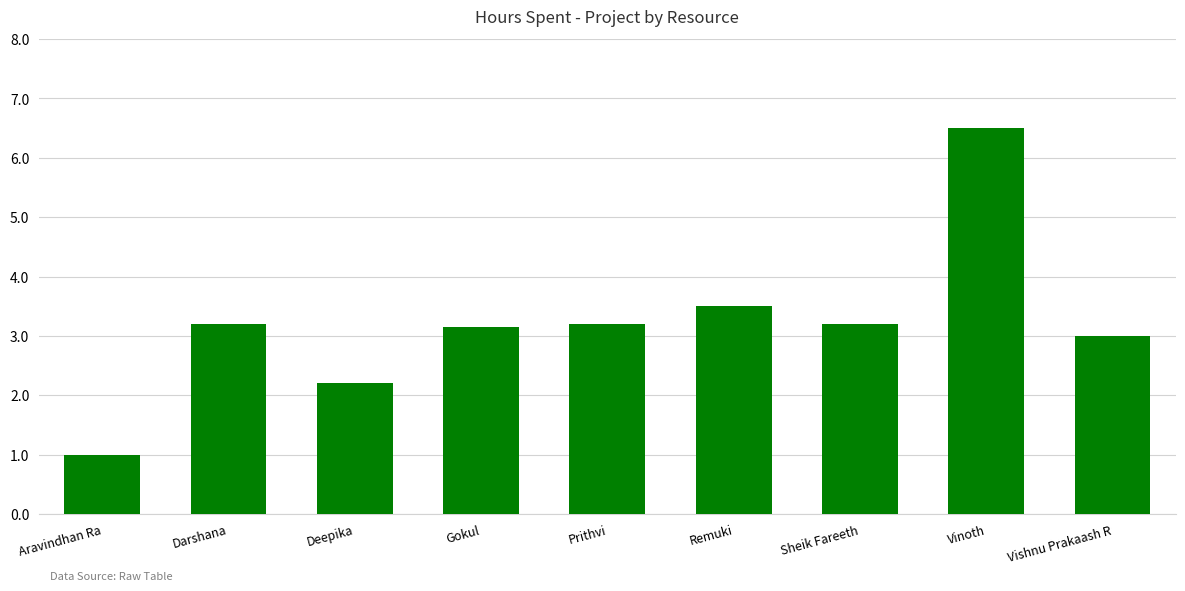

At which category does the chart reach its minimum across all series?

Aravindhan Ra